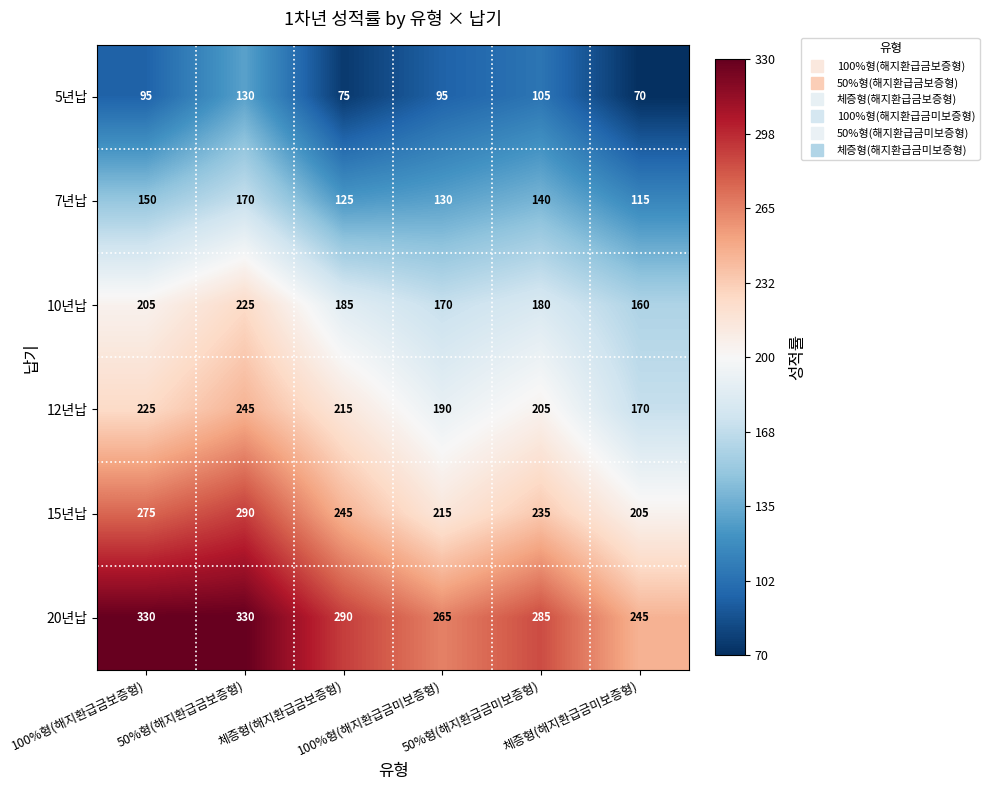

Rank the series by their maximum value, from highest to lowest.

20년납, 15년납, 12년납, 10년납, 7년납, 5년납